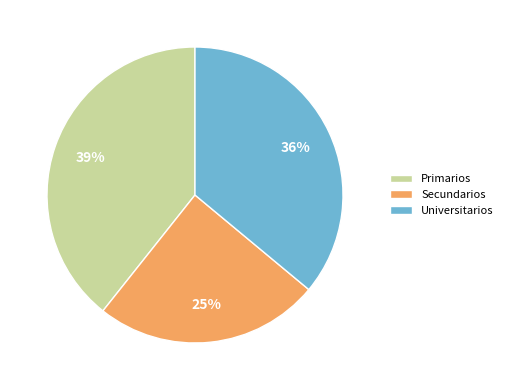

The Primarios slice represents 50% of the pie. True or false?

False